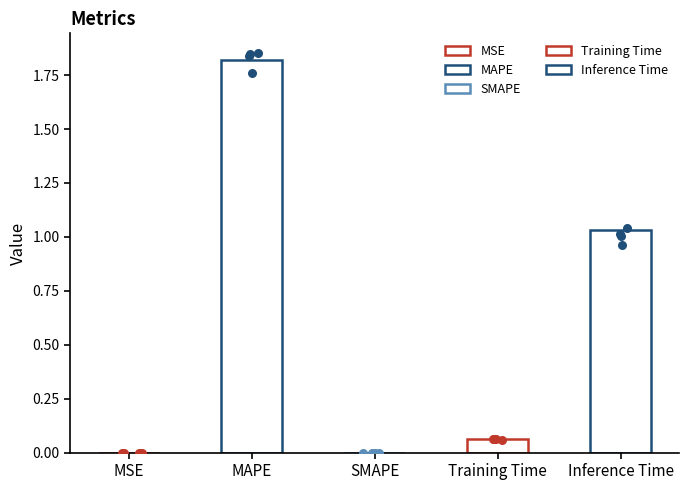

At how many categories does at least one series exceed 0?

4